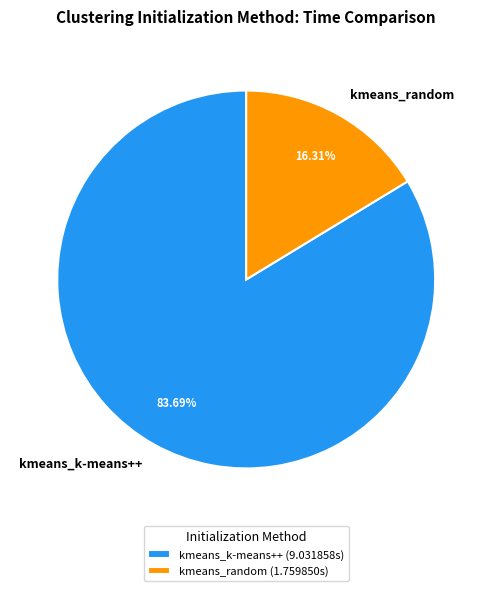

To the nearest percent, what is the difference between the largest and smallest slice percentages?

67%